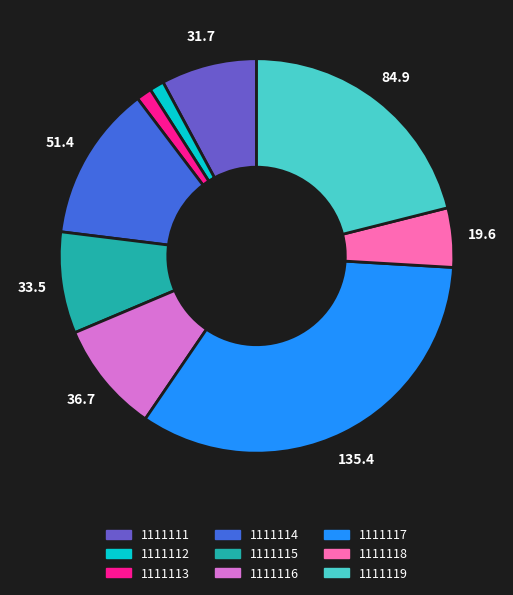

What is the ratio of the value at 1111114 to the value at 1111119?

0.6